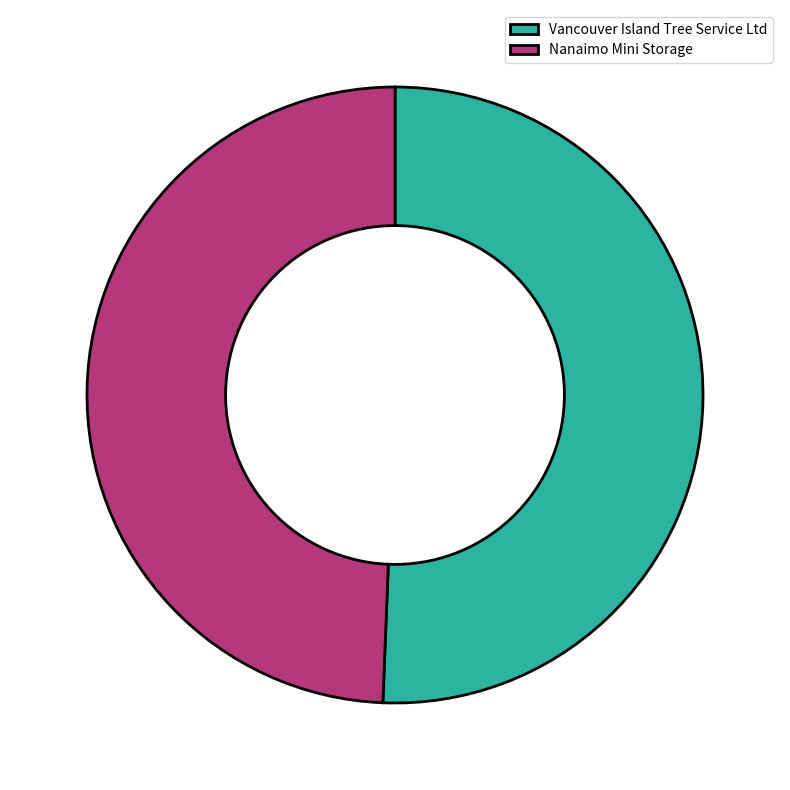

Rank the categories by value from highest to lowest.

Vancouver Island Tree Service Ltd, Nanaimo Mini Storage